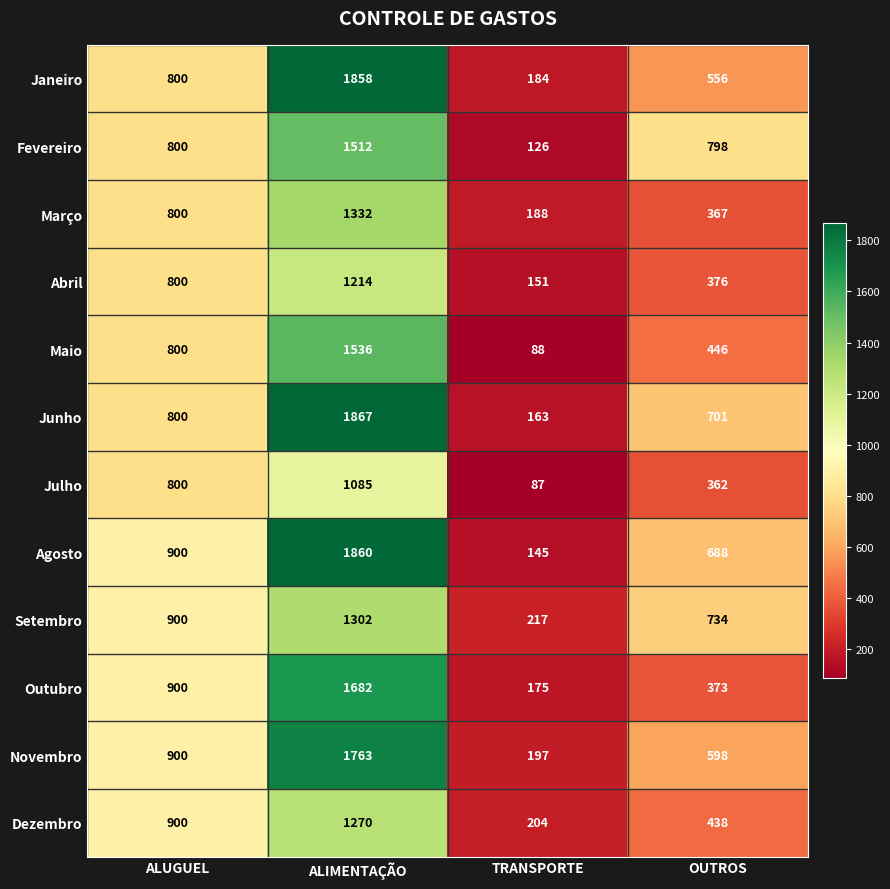

At how many categories does at least one series exceed 1359?

1